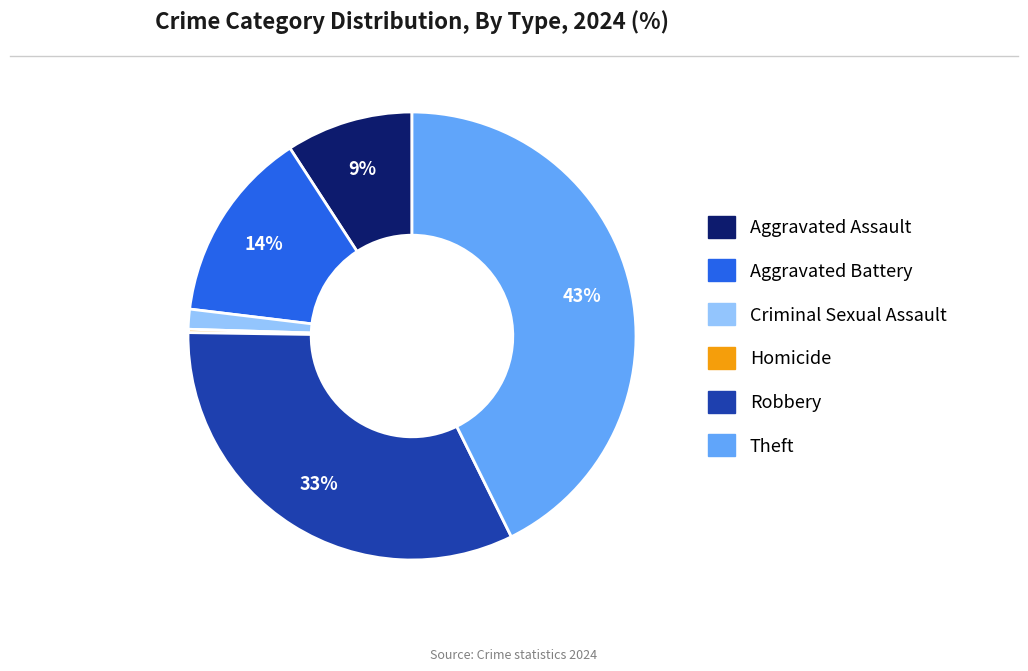

Between Aggravated Assault and Aggravated Battery, which is larger?

Aggravated Battery